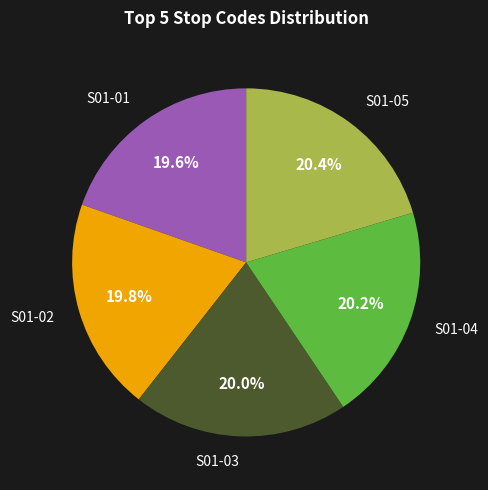

Is there any slice that represents more than half of the pie?

No